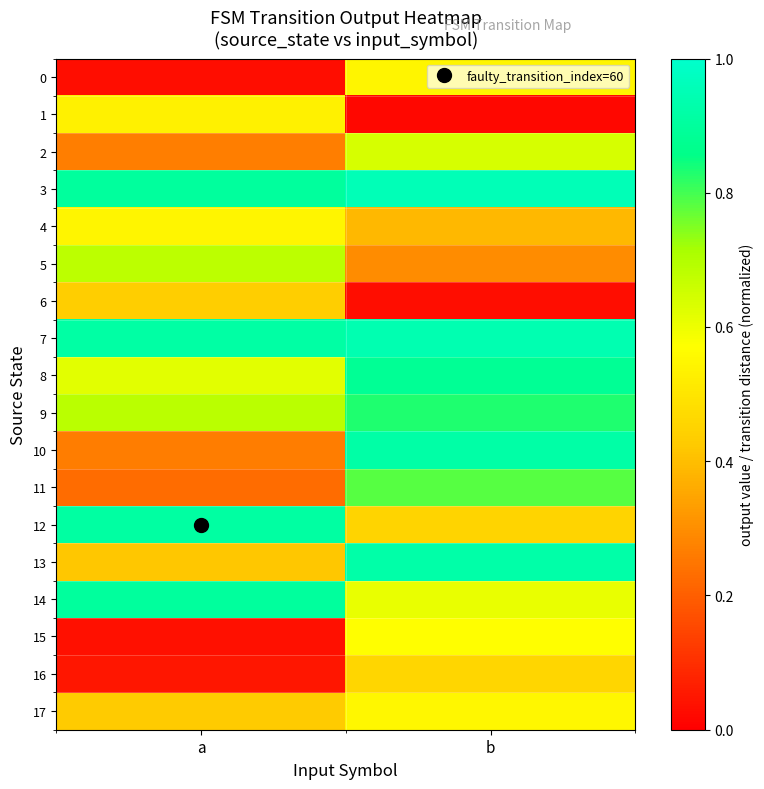

Between a and b, which is larger?

b